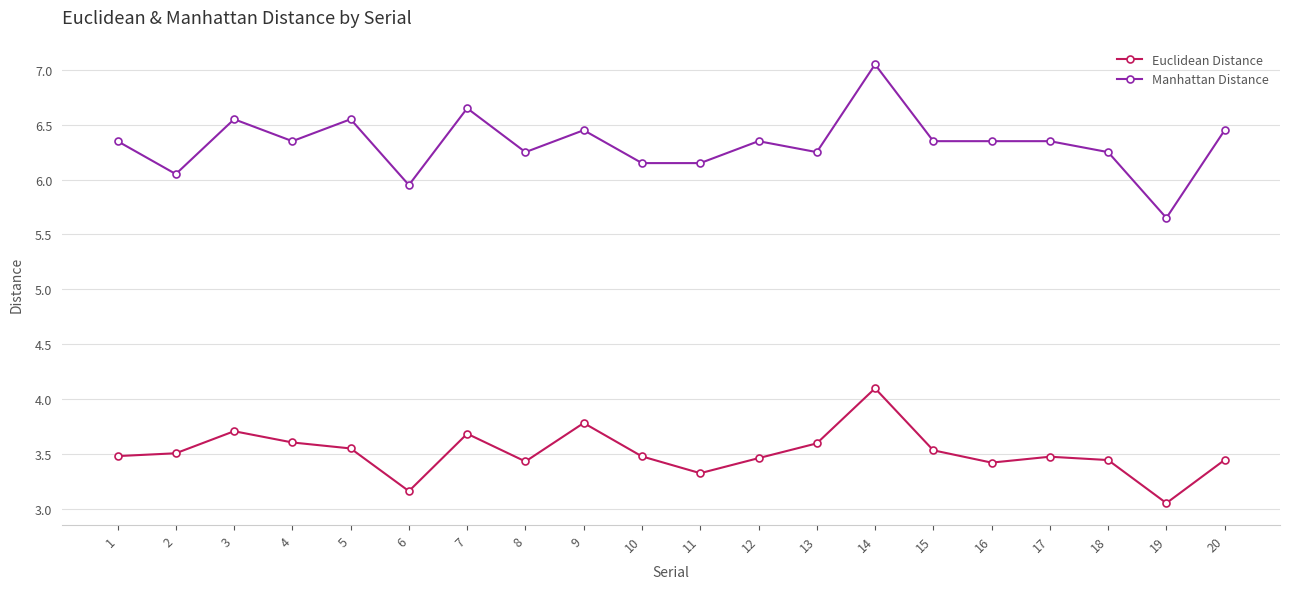

True or false: Euclidean Distance has a value of 3.3 at 11.

True